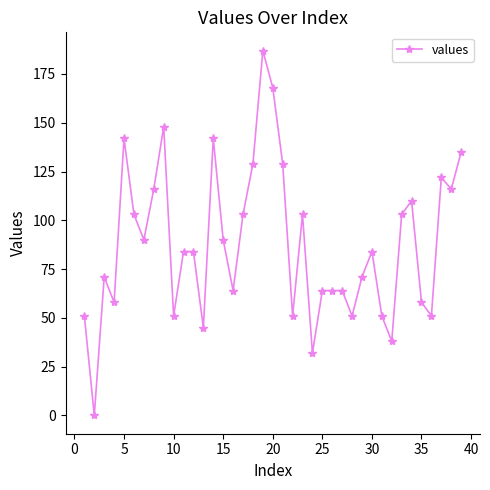

What is the average value?

88